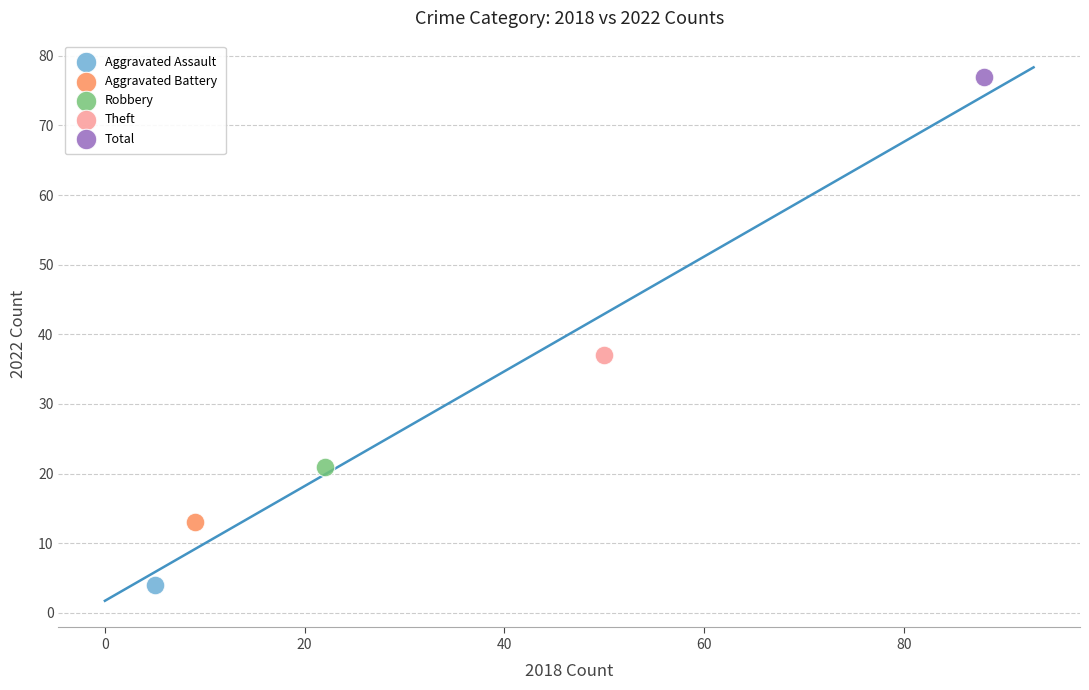

What are all the series names shown in the legend?

Aggravated Assault, Aggravated Battery, Robbery, Theft, Total